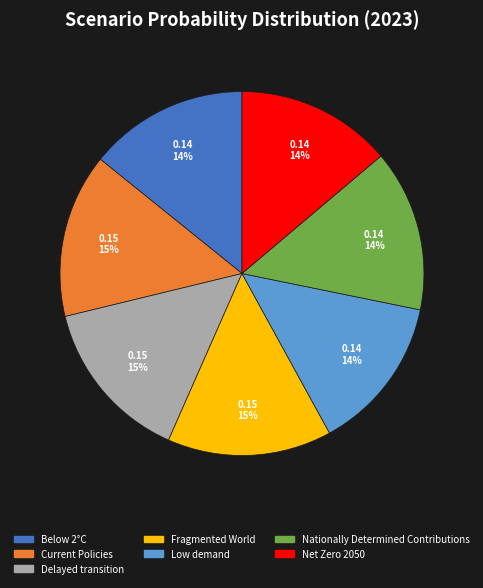

Do Nationally Determined Contributions and Net Zero 2050 together represent more than half of the pie?

No